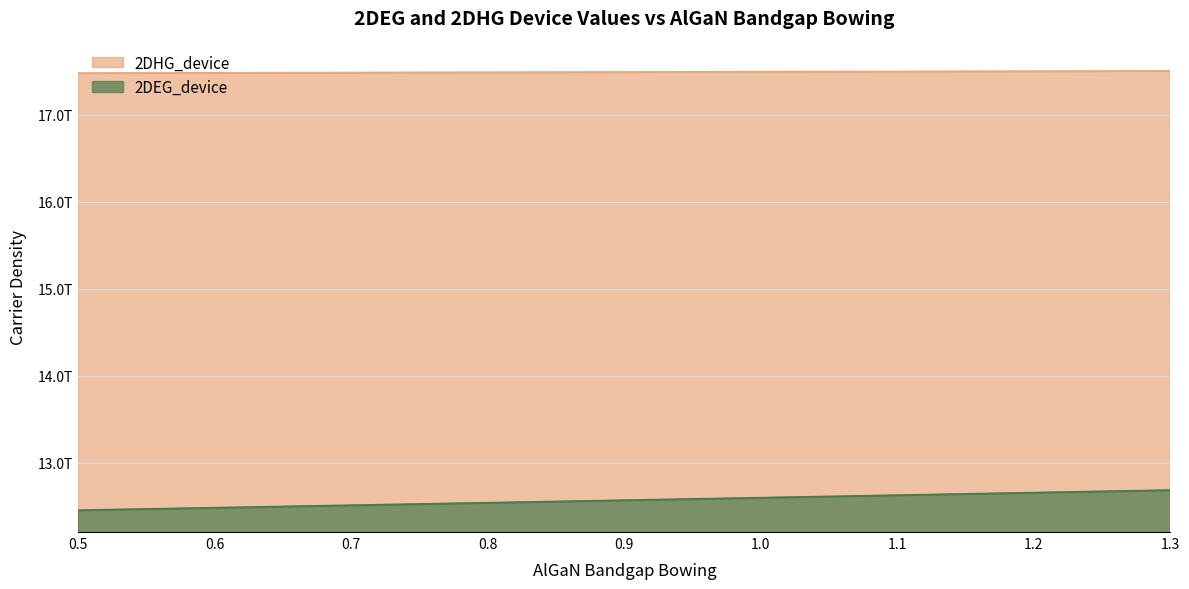

What is the label of the 6th point from the left?

1.0